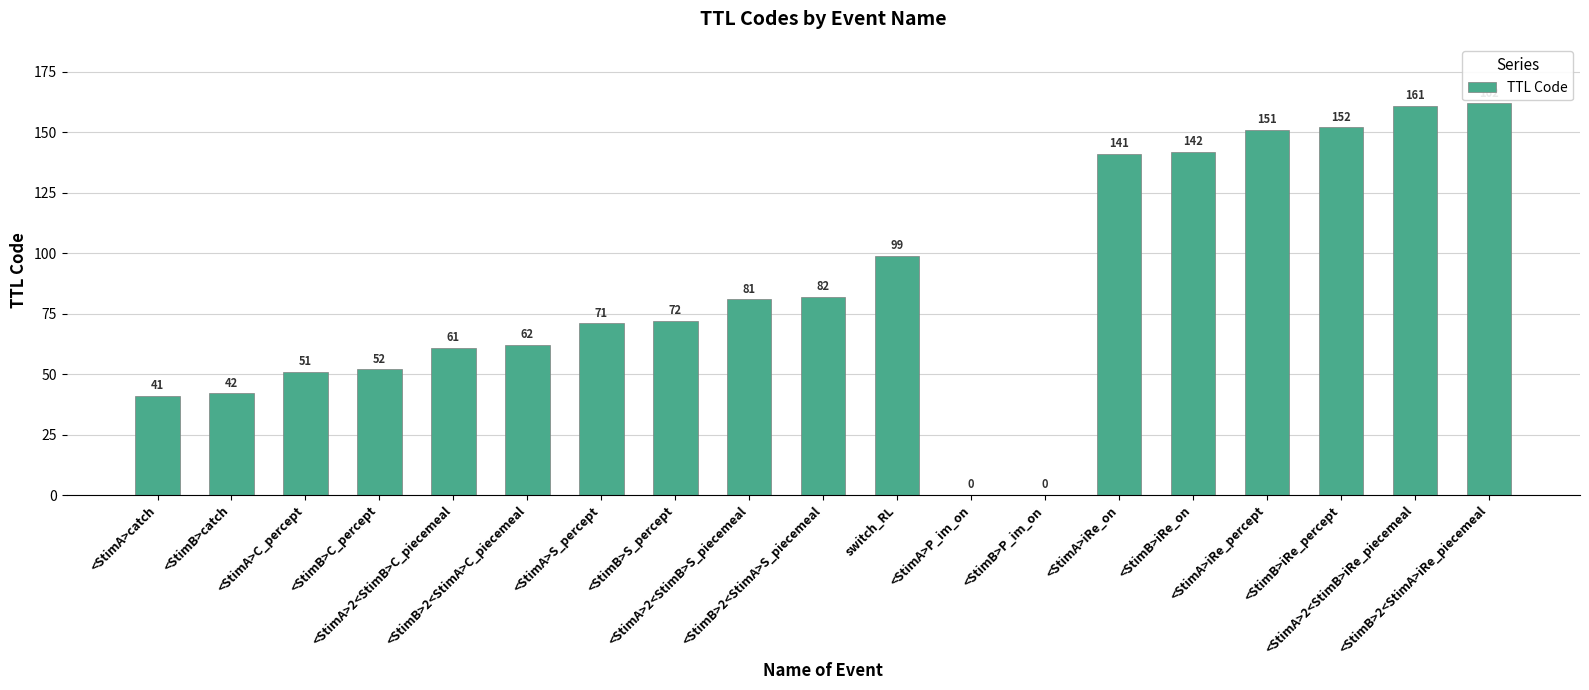

Reading right to left, transcribe all the data shown in this chart.

<StimB>2<StimA>iRe_piecemeal=162	<StimA>2<StimB>iRe_piecemeal=161	<StimB>iRe_percept=152	<StimA>iRe_percept=151	<StimB>iRe_on=142	<StimA>iRe_on=141	<StimB>P_im_on=0	<StimA>P_im_on=0	switch_RL=99	<StimB>2<StimA>S_piecemeal=82	<StimA>2<StimB>S_piecemeal=81	<StimB>S_percept=72	<StimA>S_percept=71	<StimB>2<StimA>C_piecemeal=62	<StimA>2<StimB>C_piecemeal=61	<StimB>C_percept=52	<StimA>C_percept=51	<StimB>catch=42	<StimA>catch=41